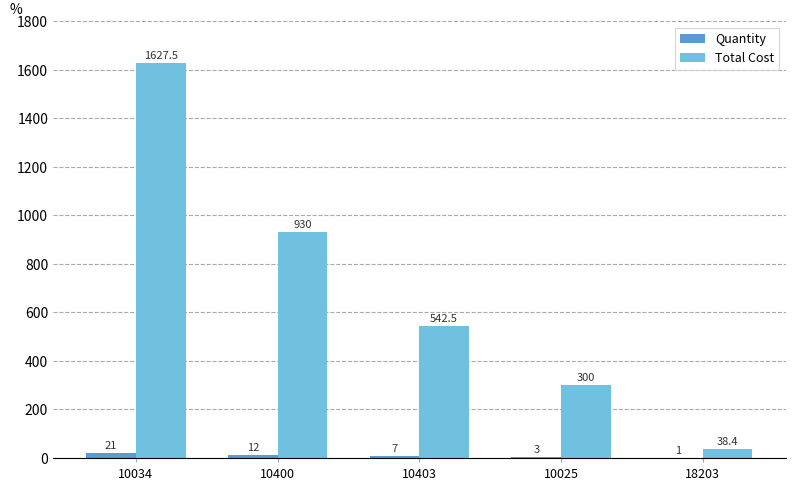

At which label does Total Cost first exceed 542?

10034